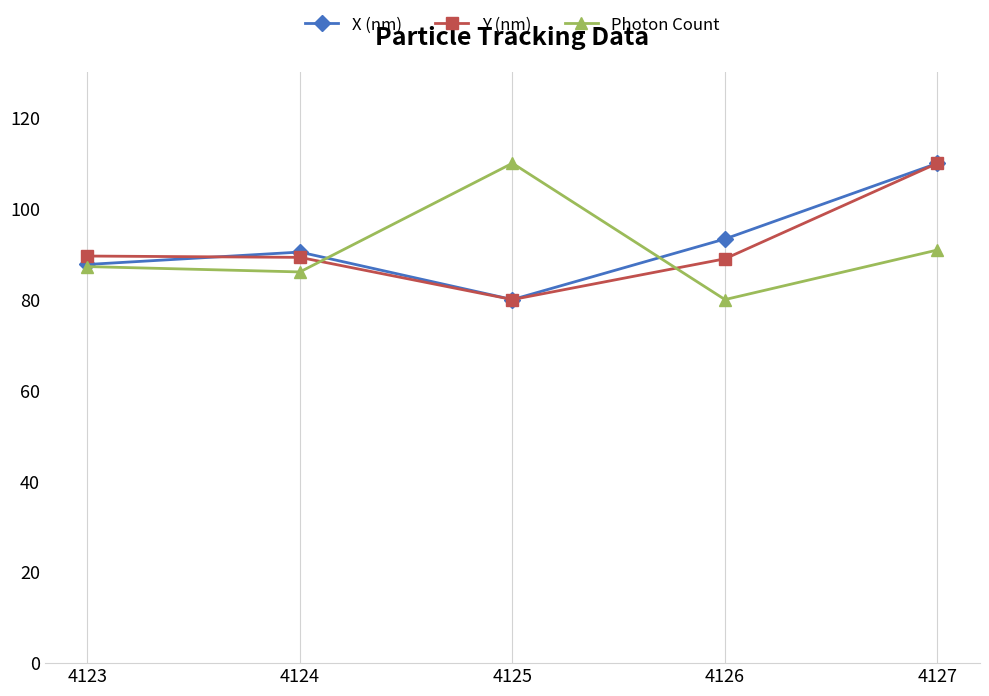

True or false: X (nm) has a value of 87.7 at 4123.

True